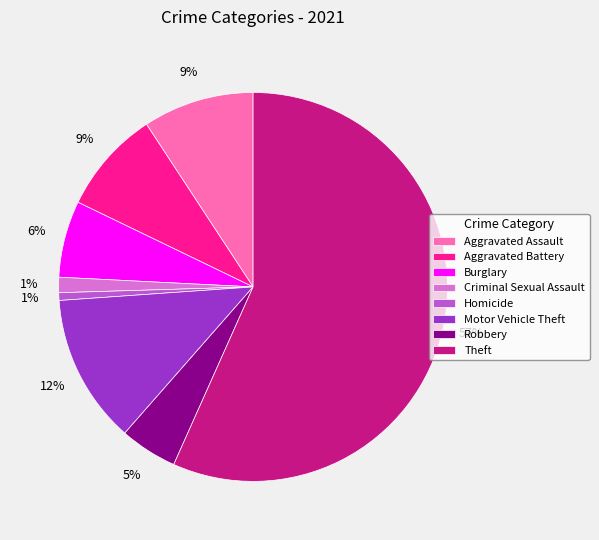

How many segments does this pie chart have?

8